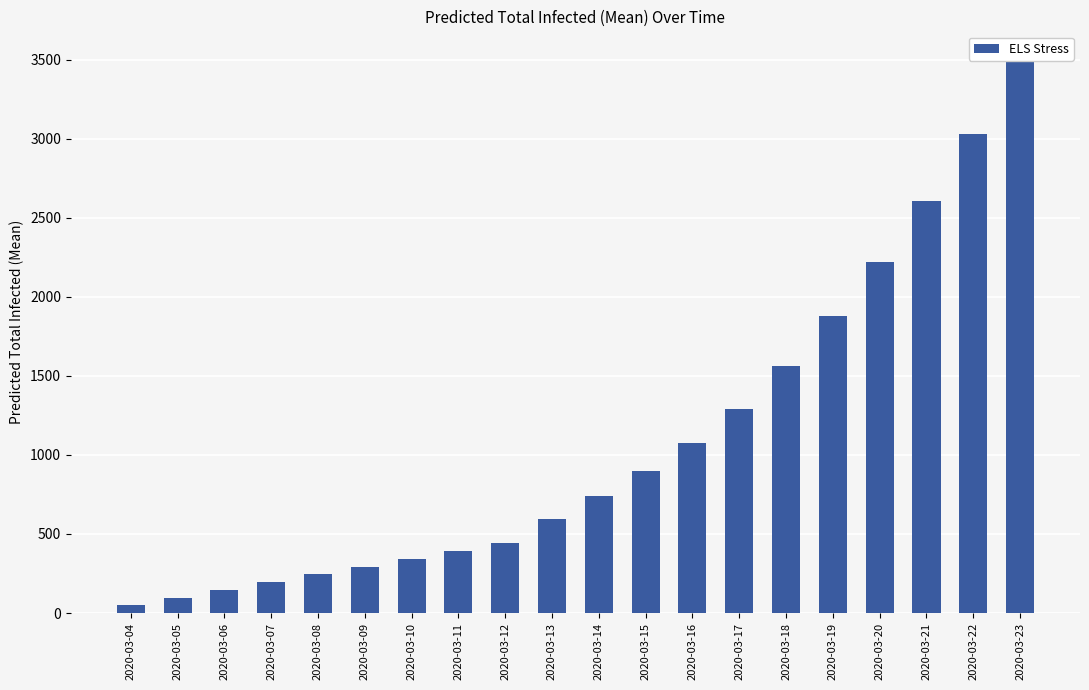

Count the number of categories in the chart.

20